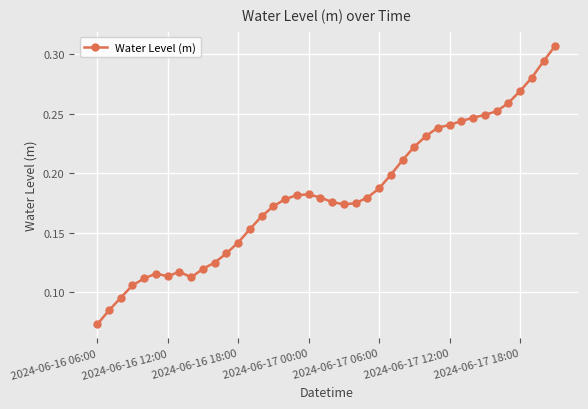

What is the sum of all values?

7.3